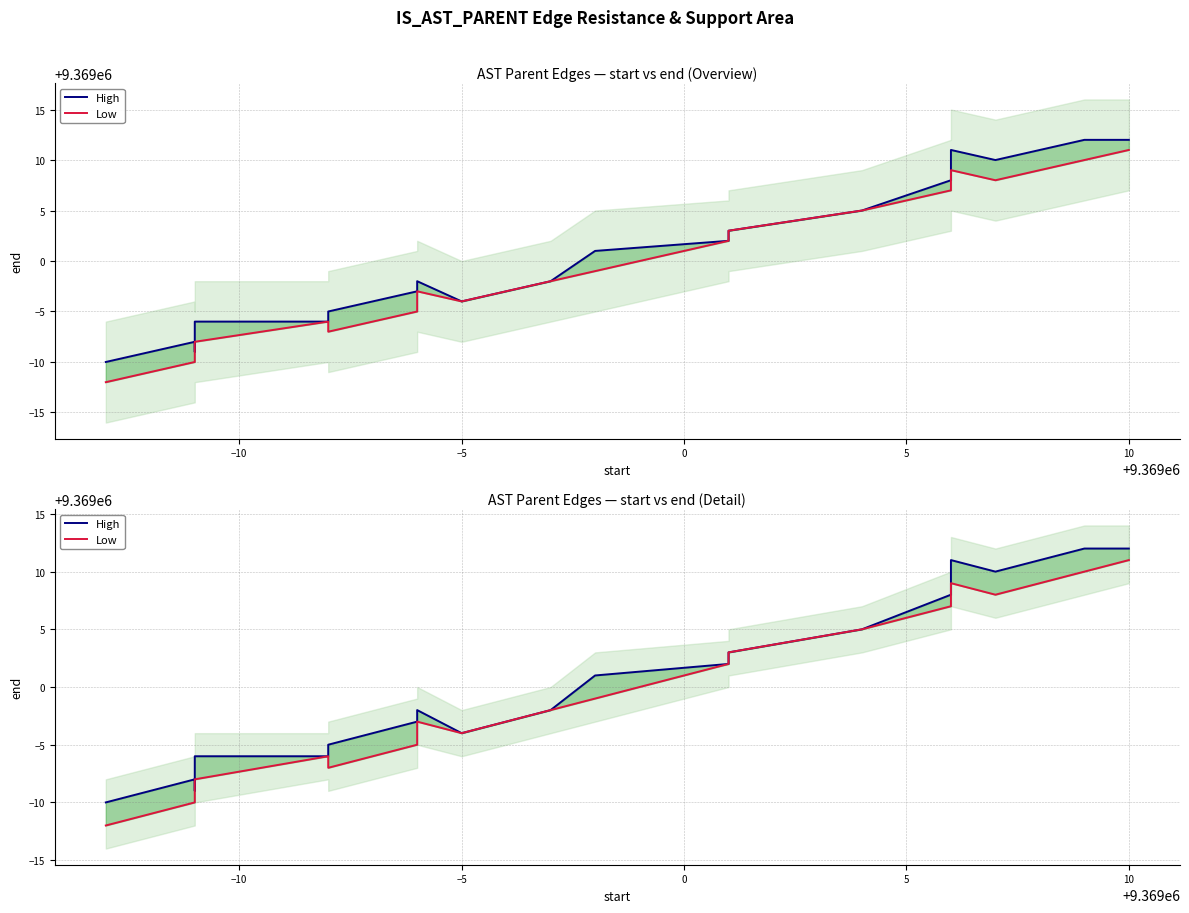

How many data points in High are above 9368998?

9